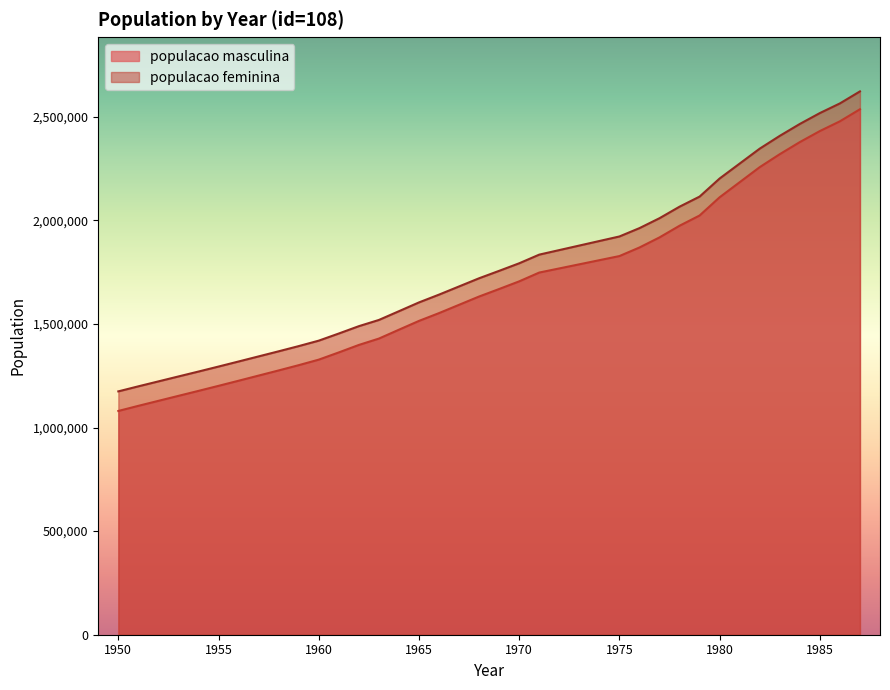

True or false: populacao masculina and populacao feminina intersect in this chart.

False